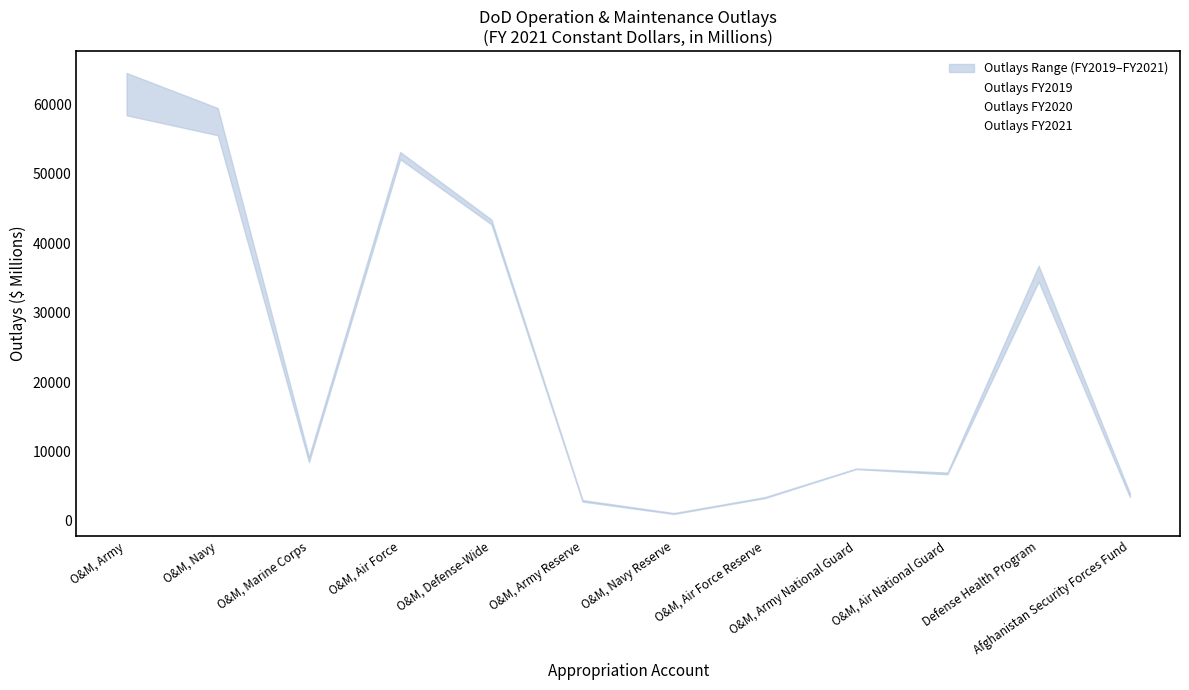

The Outlays FY2021 series shows 64553 at O&M, Army. True or false?

True